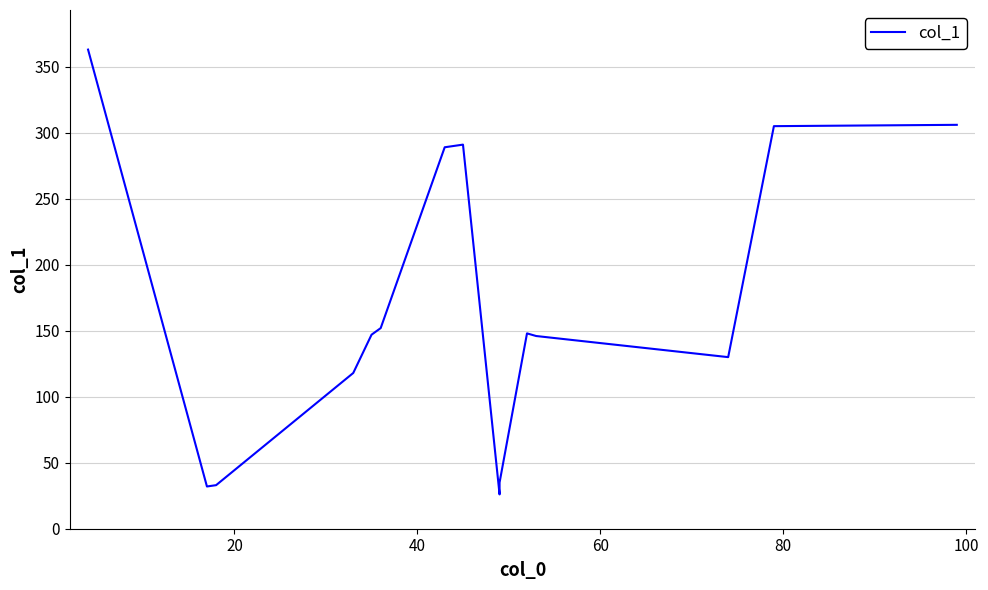

What is the sum of all values?

2555